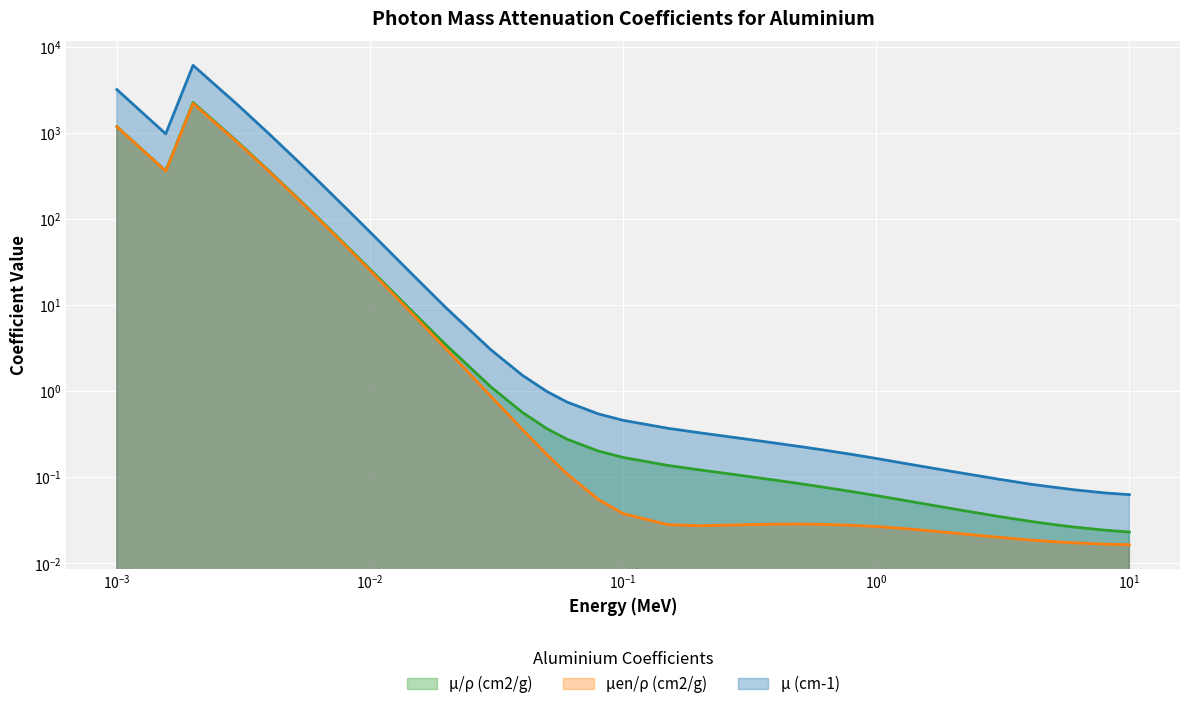

Between 0.04 and 0.2, which series saw the biggest shift?

μ (cm-1)